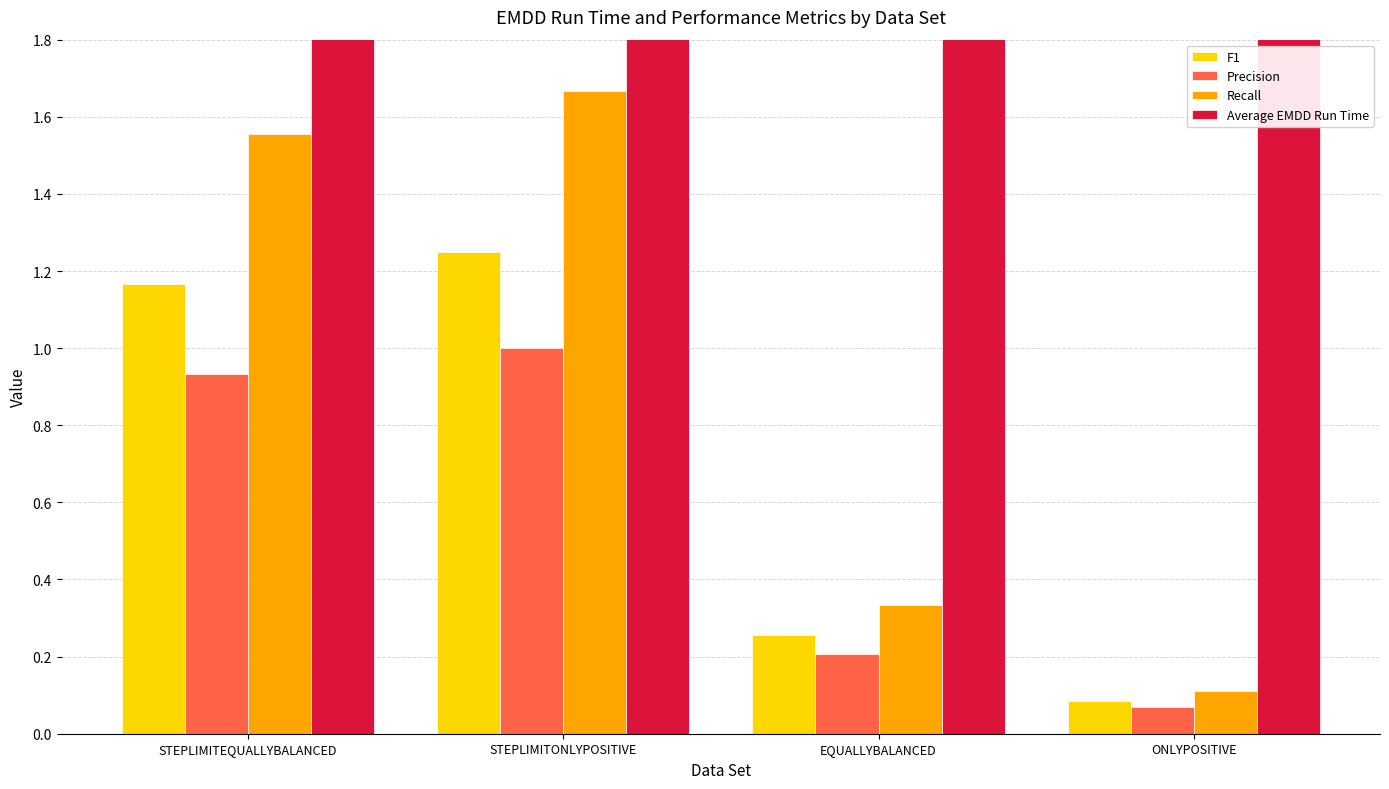

What is the average value of the Average EMDD Run Time series?

6.5